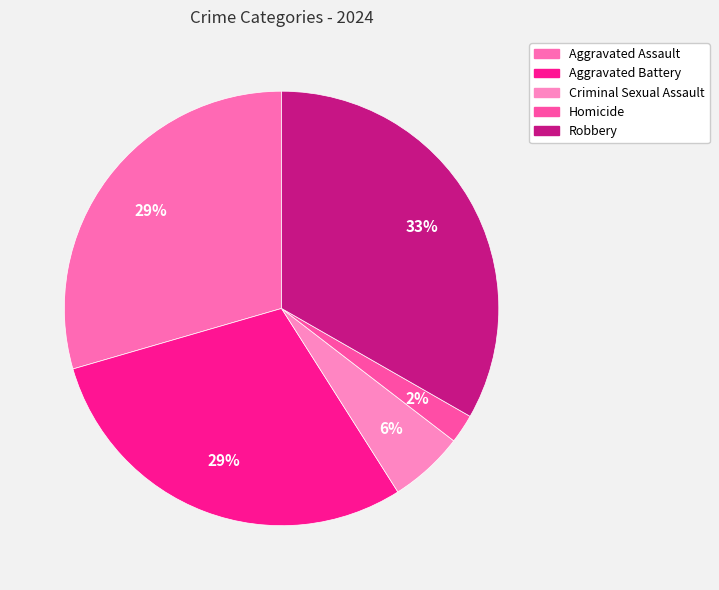

What is the ratio of the value at Aggravated Battery to the value at Homicide?

13.7